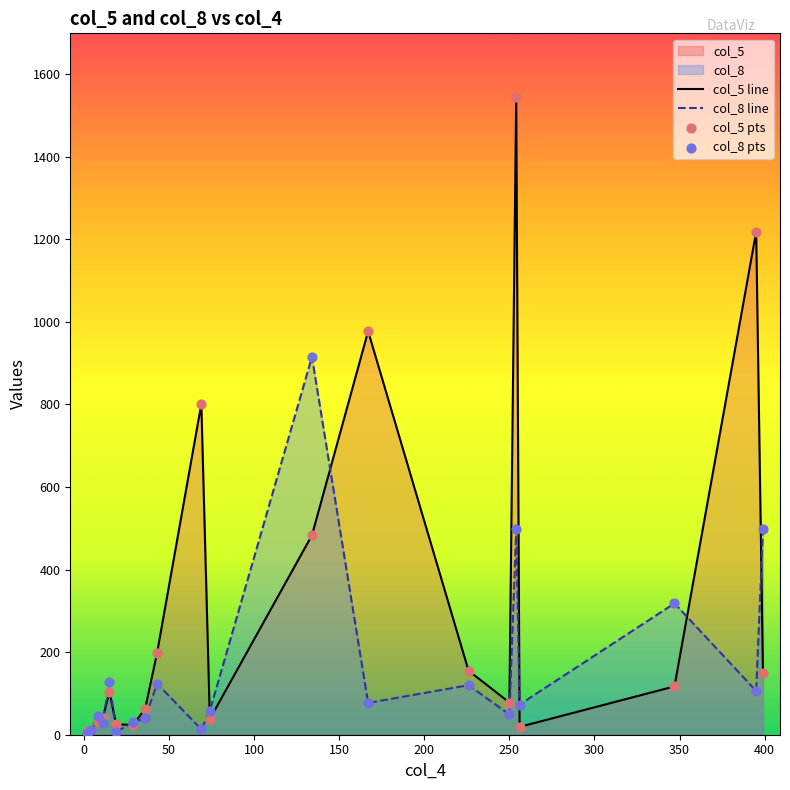

Which series has the widest spread of values?

col_5 line